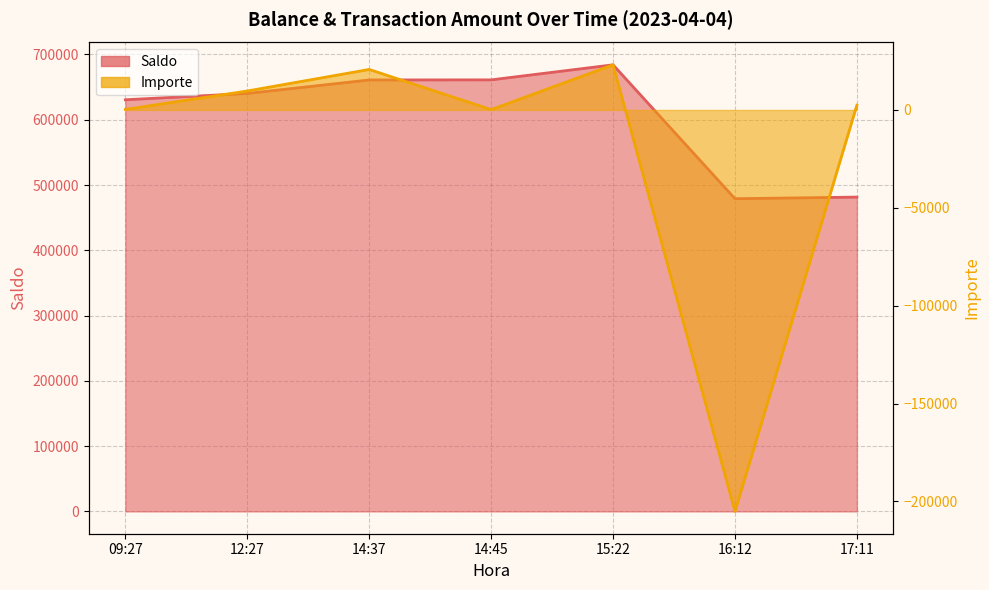

Is it true that Saldo equals 684154.0 at 15:22?

True